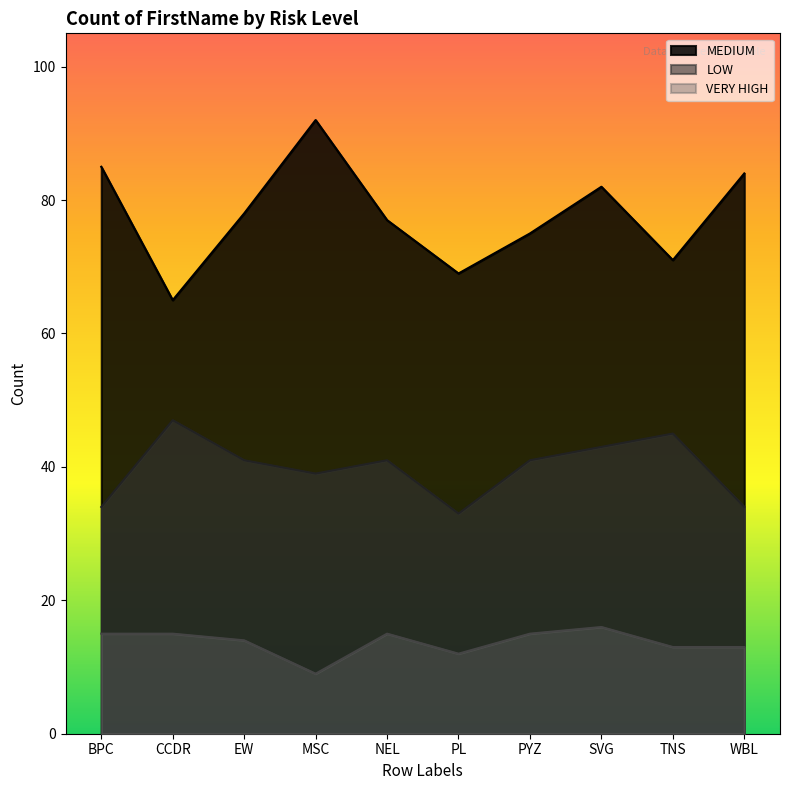

How many data points in MEDIUM are above 78?

4